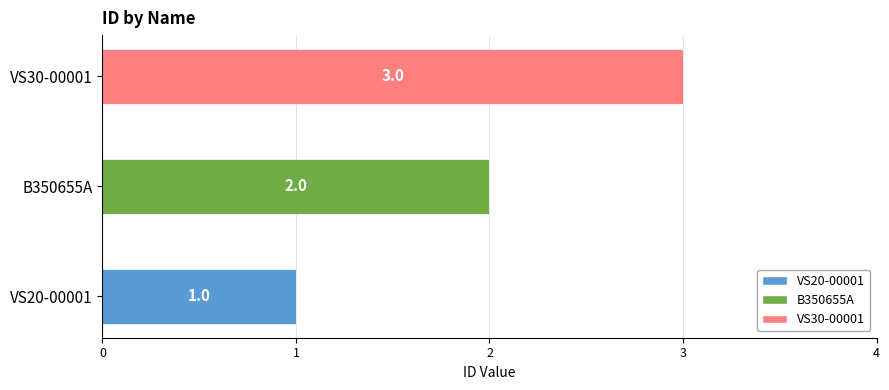

How many data points are less than 2?

1